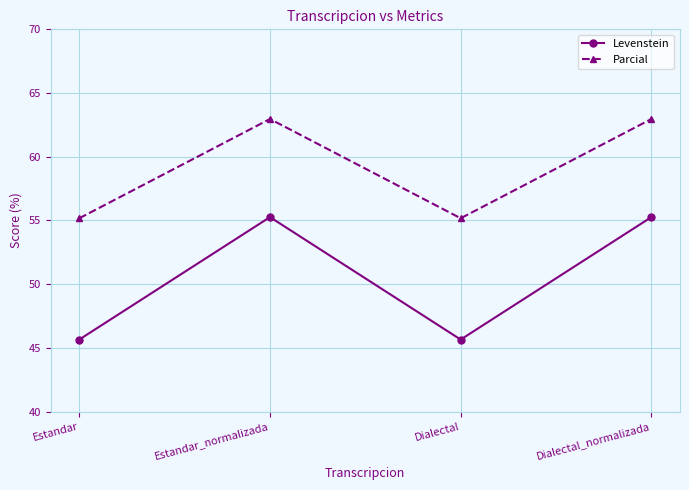

Rank the series by their maximum value, from highest to lowest.

Parcial, Levenstein